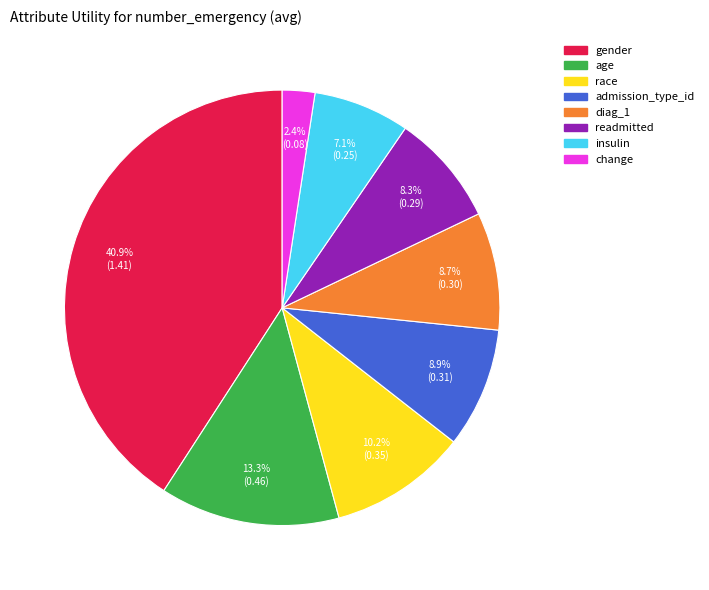

What portion of the pie excludes admission_type_id?

91.1%